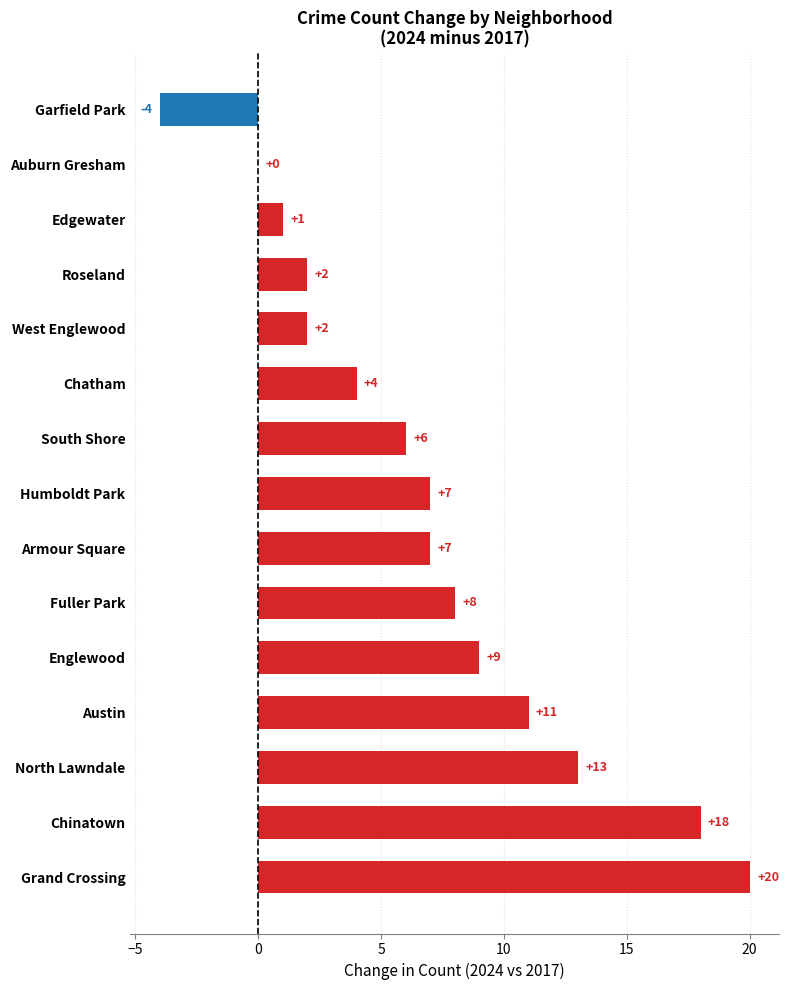

Between Englewood and Armour Square, which is larger?

Englewood